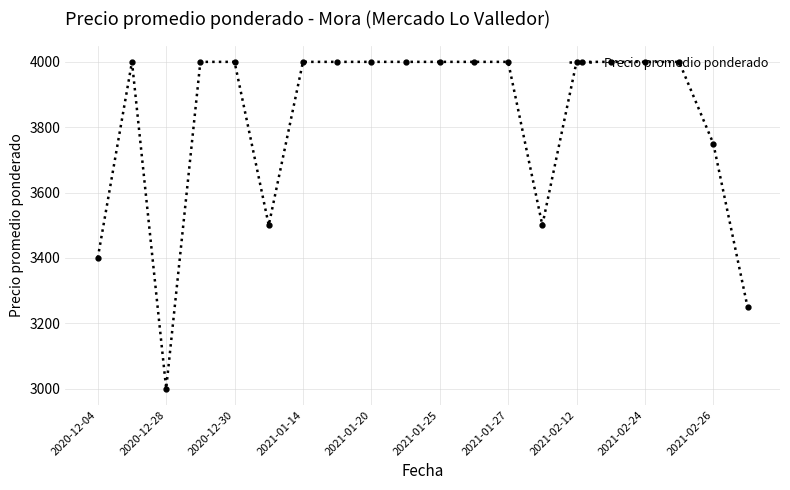

How many categories are shown in the chart?

20